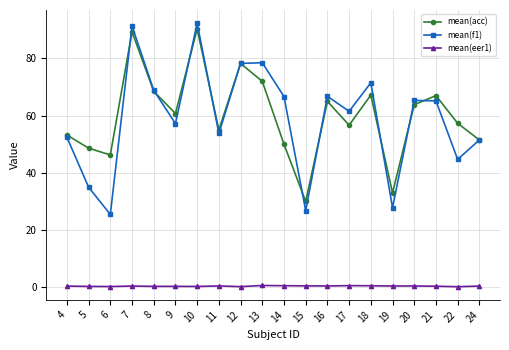

At which label is mean(f1) closest to 58?

9